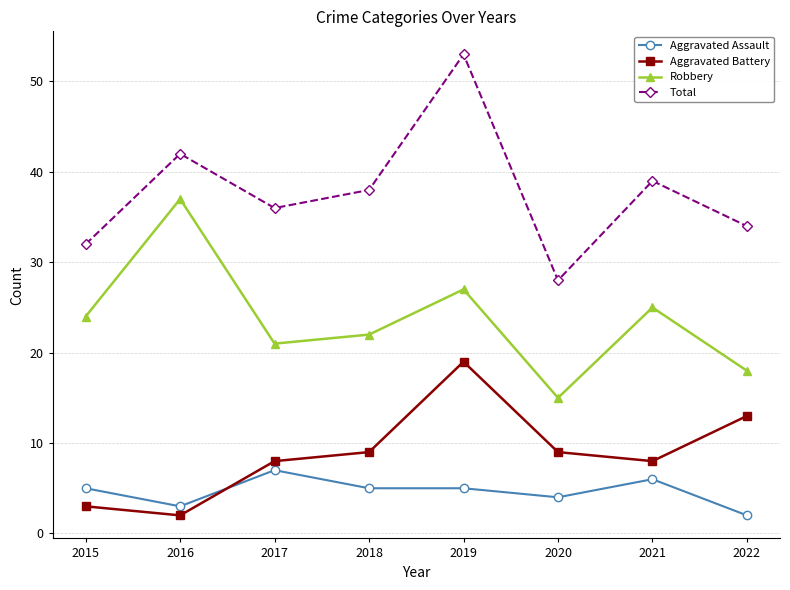

Does the chart display data point markers on the line(s)?

Yes